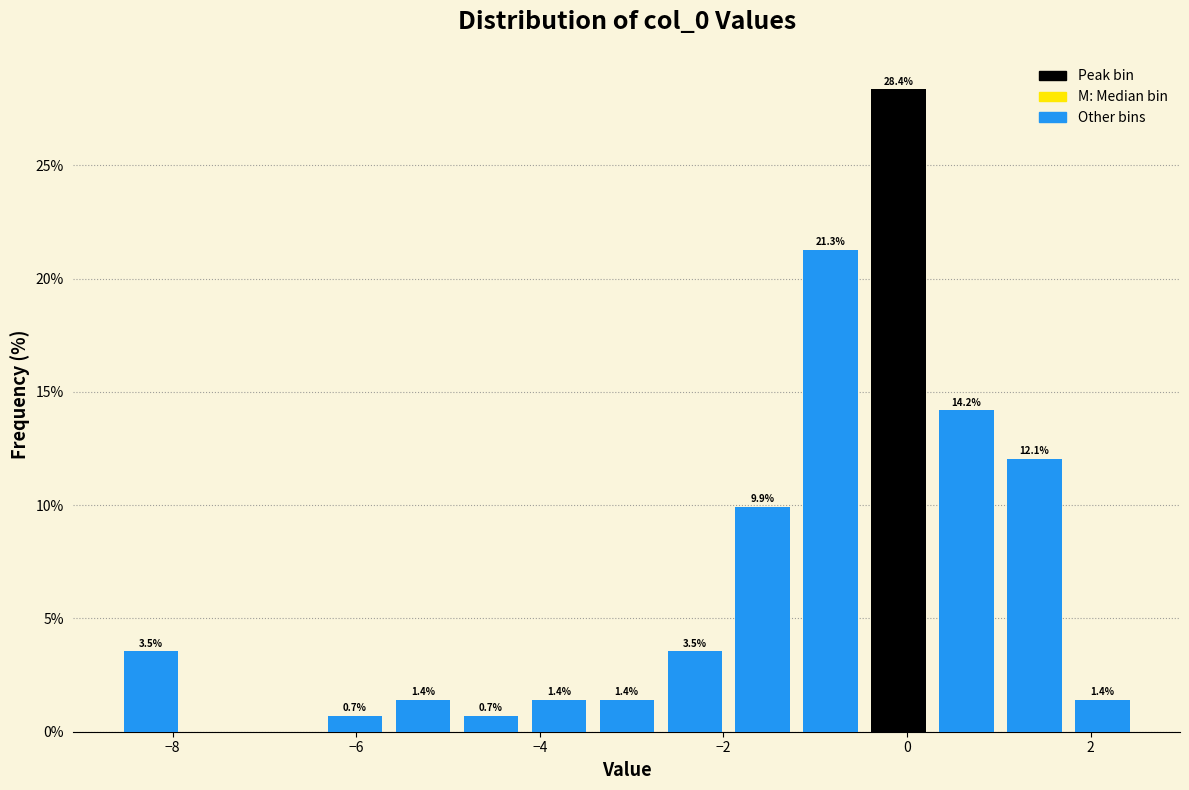

Around what value on the x-axis is the tallest bar? Give the approximate position of its centre, as read against the axis.

0.0